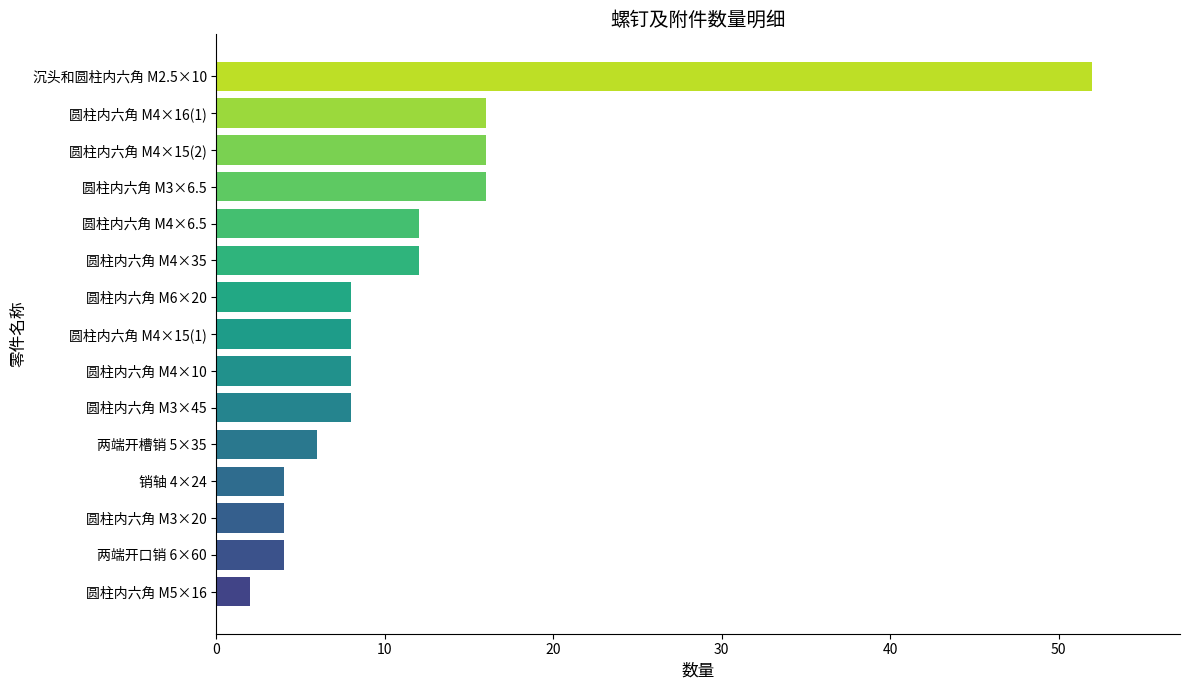

How many bars are there in total?

15